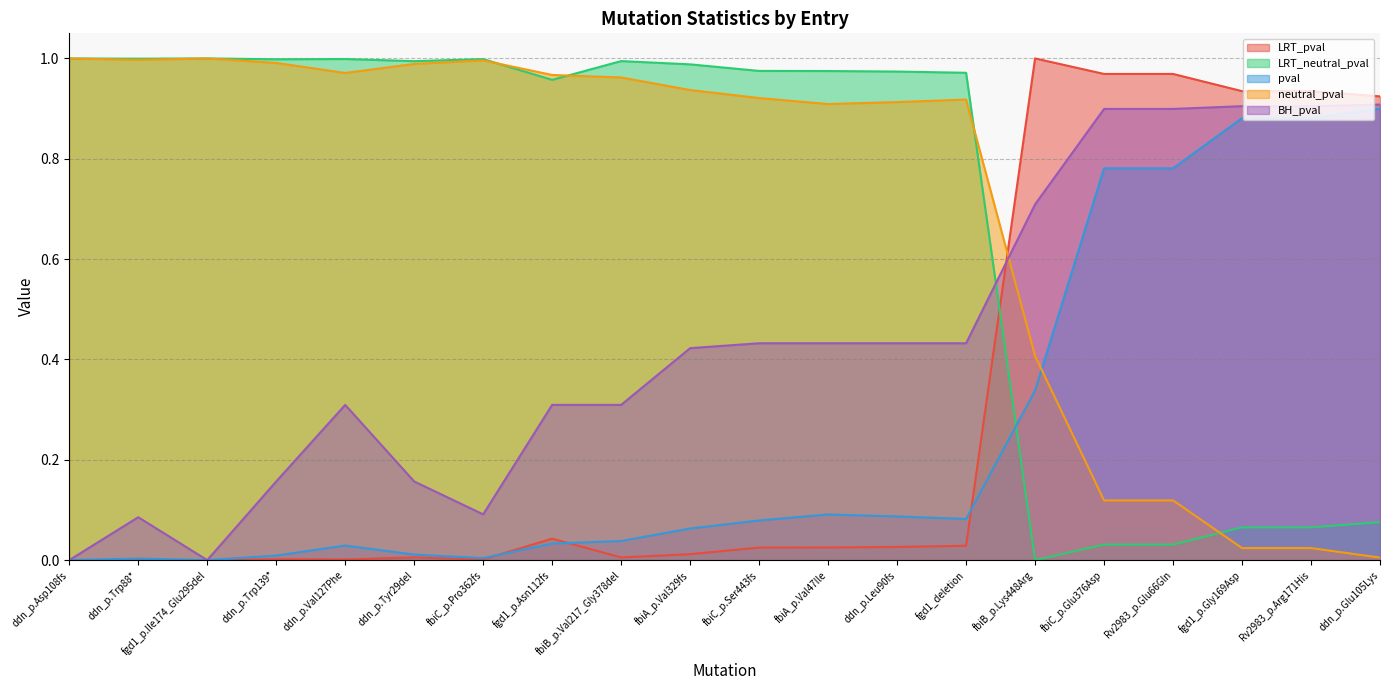

How many times do LRT_neutral_pval and LRT_pval cross each other?

1